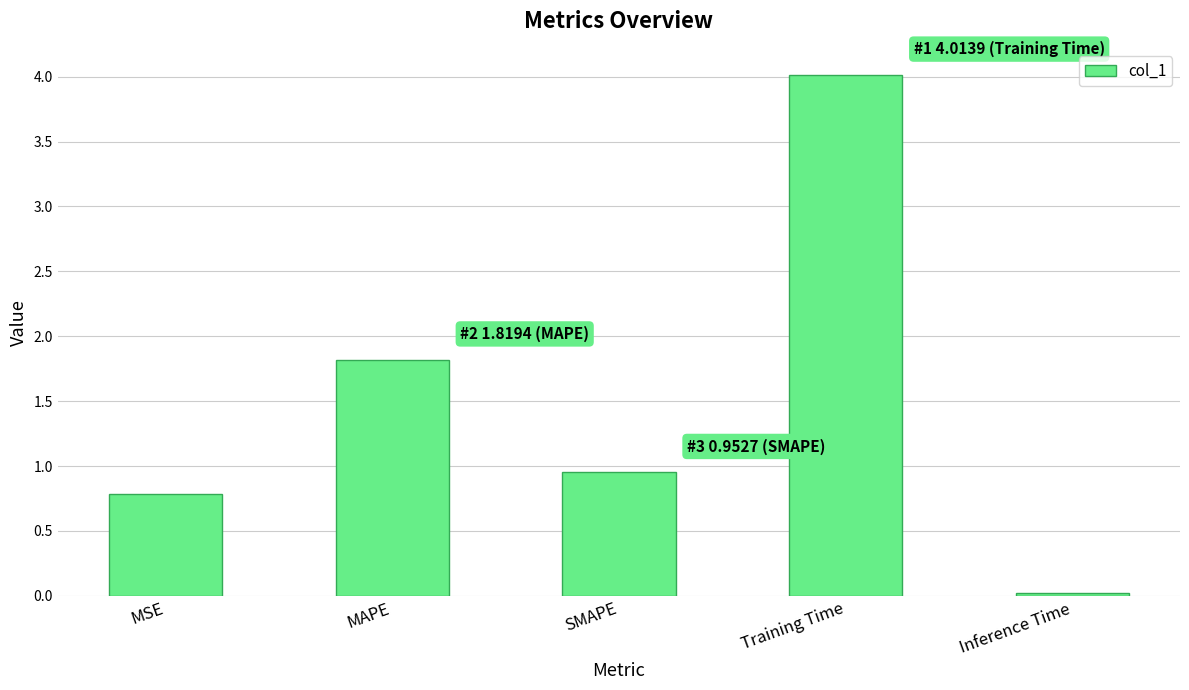

Are the bars grouped side by side (vs. stacked)?

No